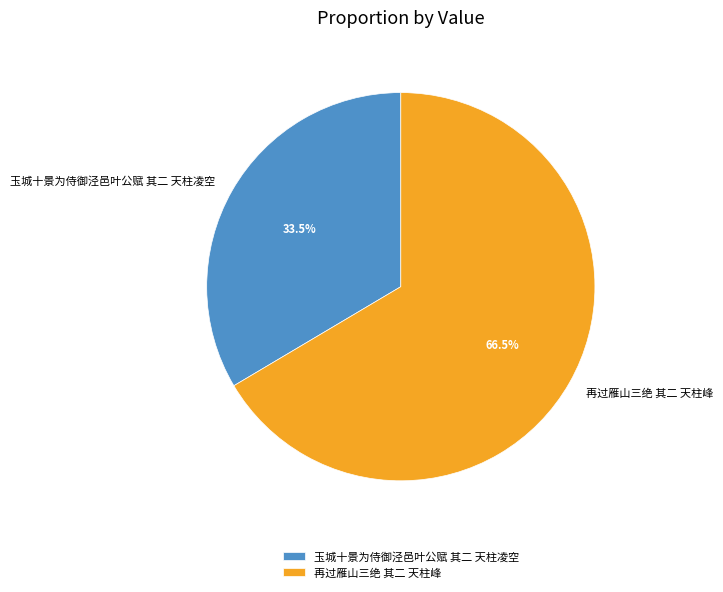

How many segments does this pie chart have?

2